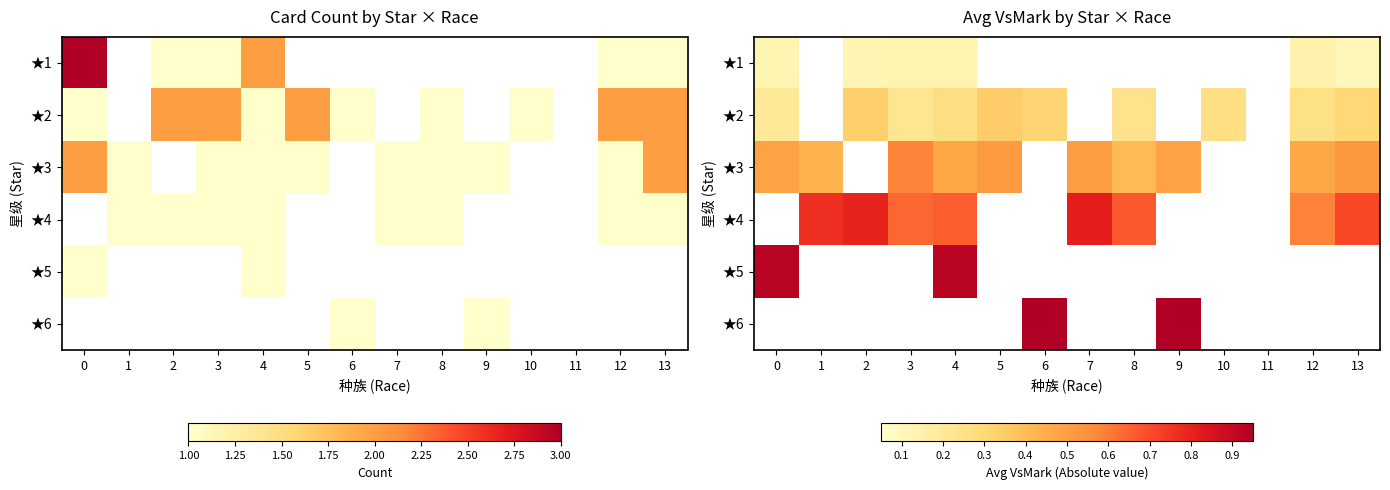

The ★3 series shows 0.8 at 9. True or false?

False